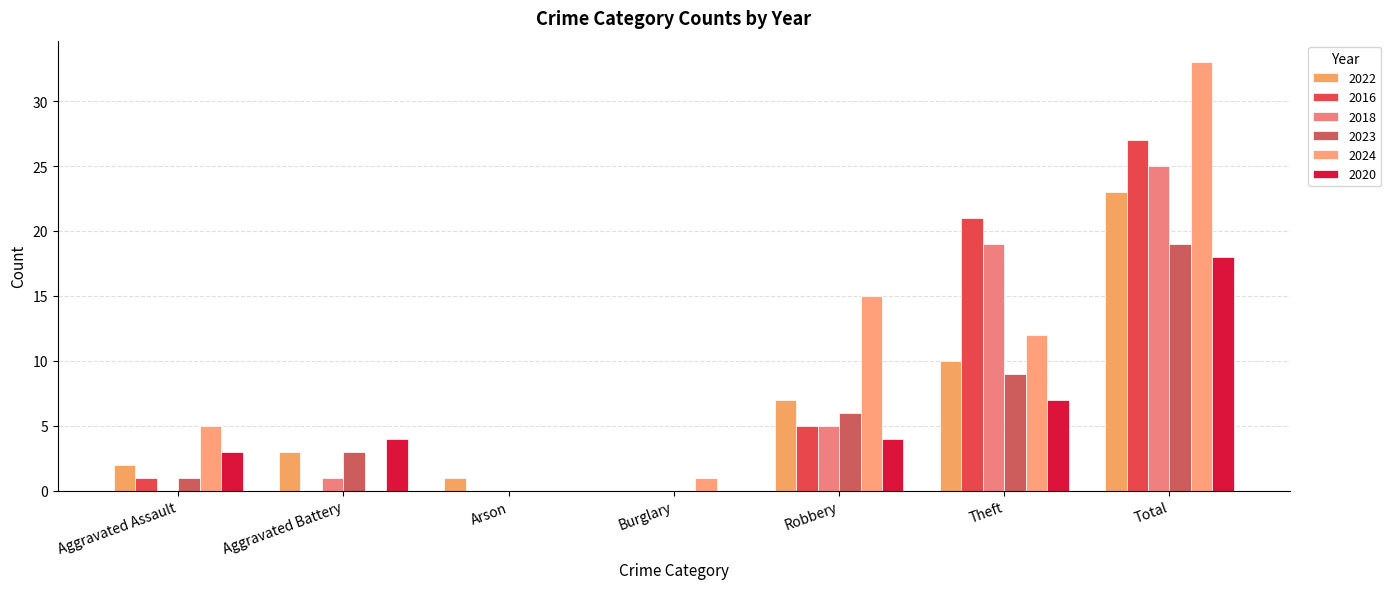

What is the sum of all 2024 values?

66